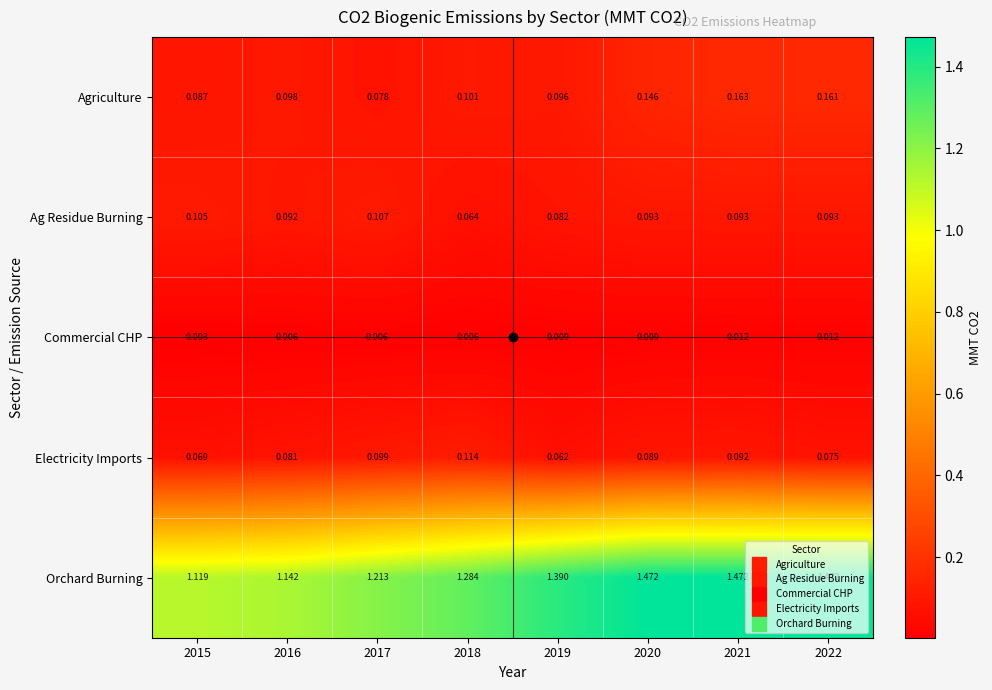

Is the value of Electricity Imports at 2015 greater than the value of Commercial CHP at 2021?

Yes